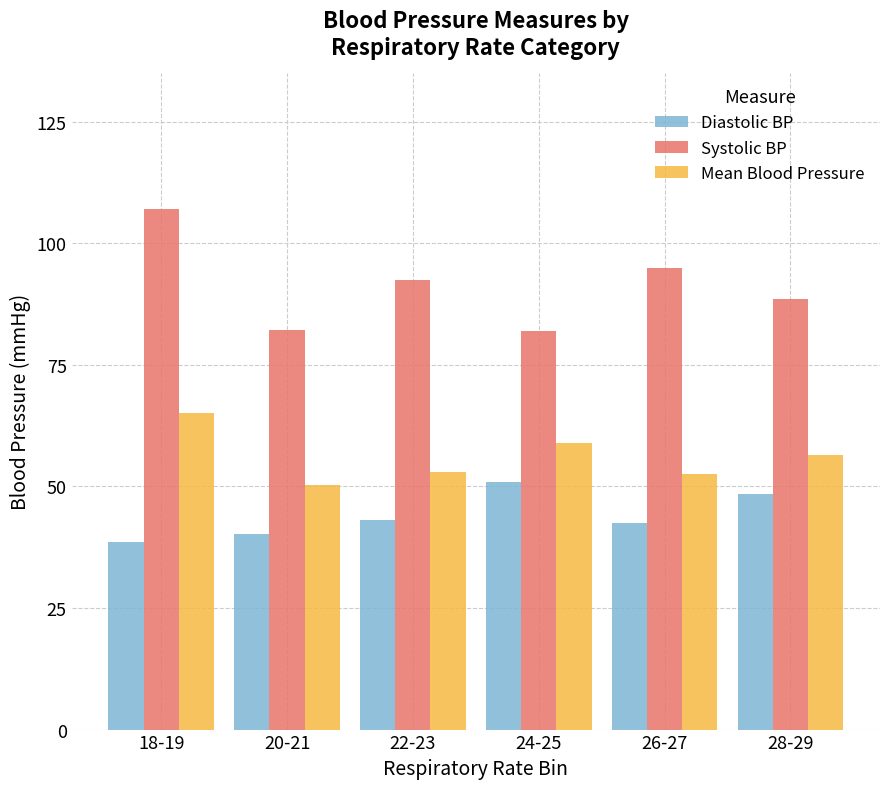

What is the sum of the Diastolic BP values at 22-23 and 24-25?

94.0